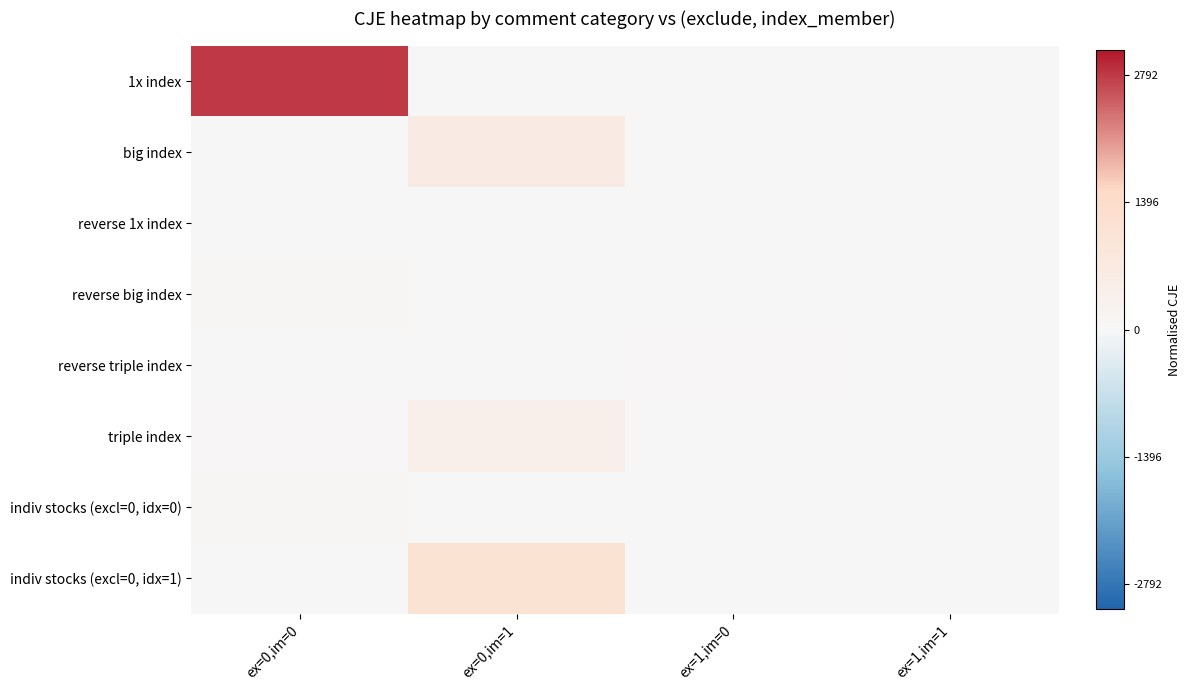

Reading right to left, transcribe all the data shown in this chart.

1x index: ex=1,im=1=0.0	ex=1,im=0=0.0	ex=0,im=1=0.0	ex=0,im=0=0.5
big index: ex=1,im=1=0.0	ex=1,im=0=0.0	ex=0,im=1=0.1	ex=0,im=0=0.0
reverse 1x index: ex=1,im=1=0.0	ex=1,im=0=0.0	ex=0,im=1=0.0	ex=0,im=0=0.0
reverse big index: ex=1,im=1=0.0	ex=1,im=0=0.0	ex=0,im=1=0.0	ex=0,im=0=0.0
reverse triple index: ex=1,im=1=0.0	ex=1,im=0=0.0	ex=0,im=1=0.0	ex=0,im=0=0.0
triple index: ex=1,im=1=0.0	ex=1,im=0=0.0	ex=0,im=1=0.1	ex=0,im=0=0.0
indiv stocks (excl=0, idx=0): ex=1,im=1=0.0	ex=1,im=0=0.0	ex=0,im=1=0.0	ex=0,im=0=0.0
indiv stocks (excl=0, idx=1): ex=1,im=1=0.0	ex=1,im=0=0.0	ex=0,im=1=0.2	ex=0,im=0=0.0